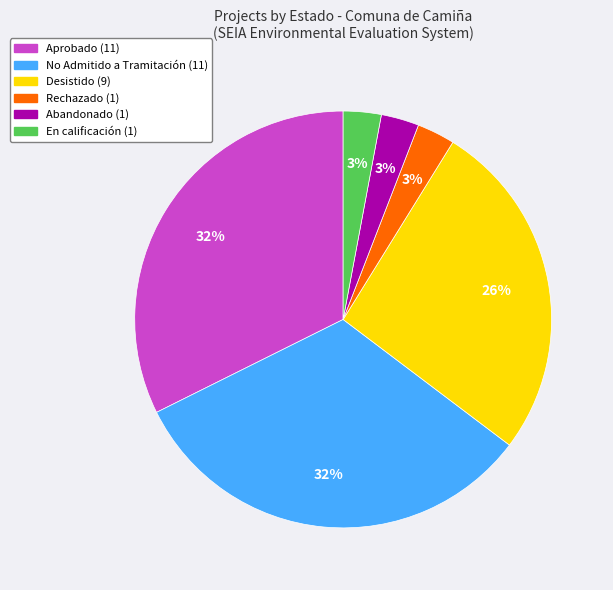

To the nearest percent, what is the average slice percentage?

17%